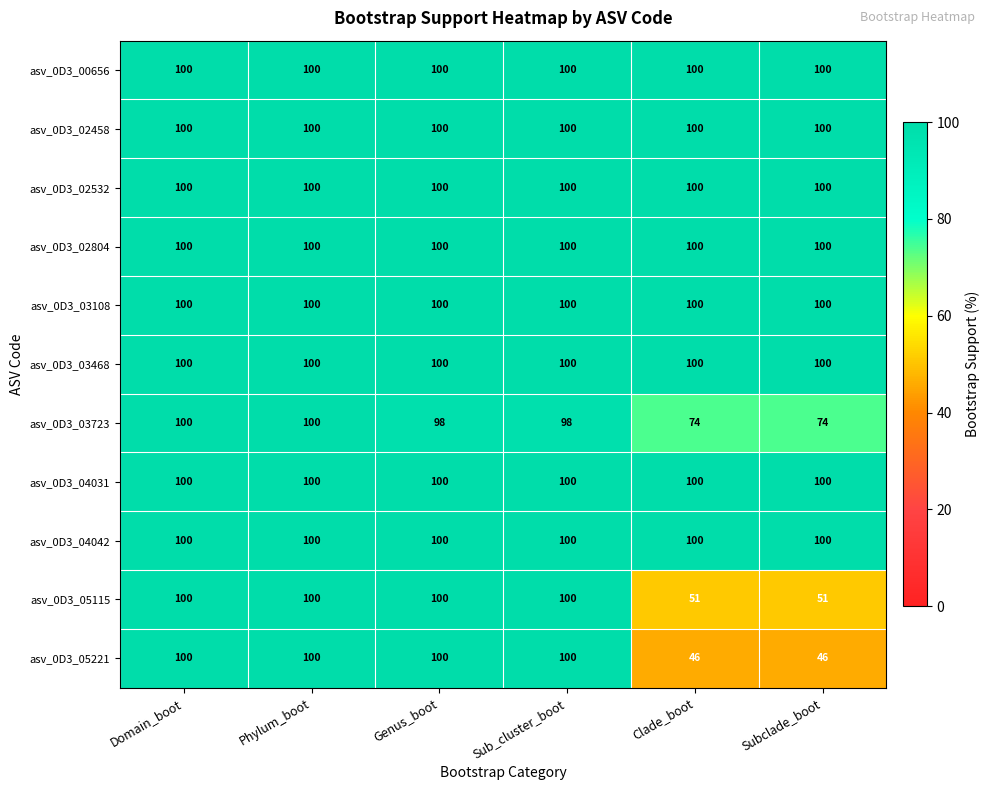

The value of asv_0D3_05115 at Subclade_boot is 18. True or false?

False